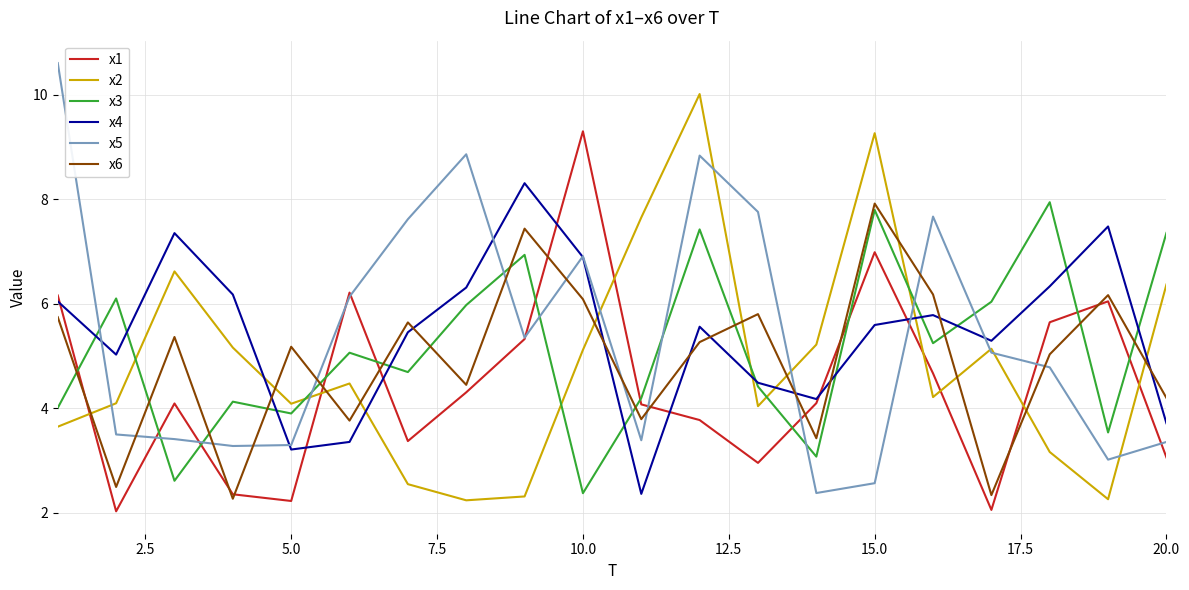

True or false: x2 and x3 cross at least once.

True